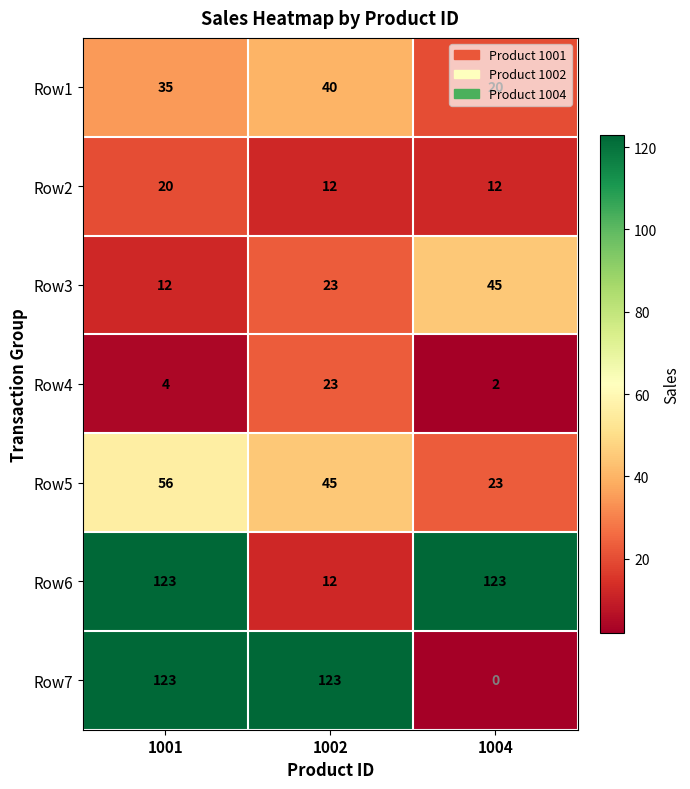

Which series has the largest total across all categories?

Row6